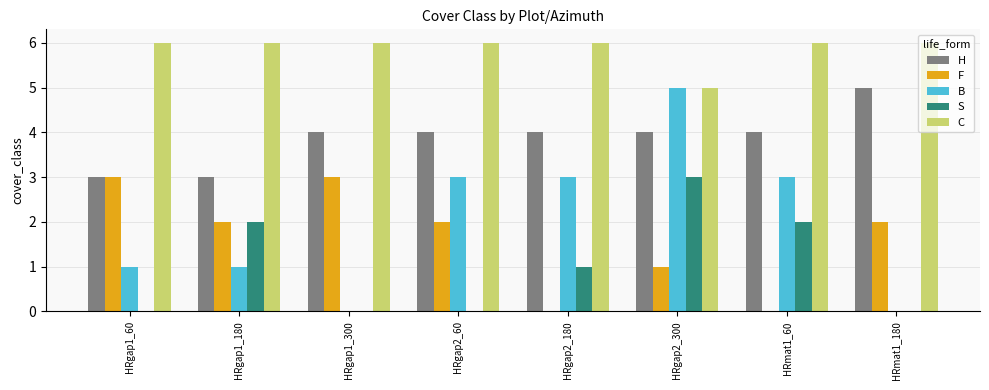

What is the sum of all C values?

47